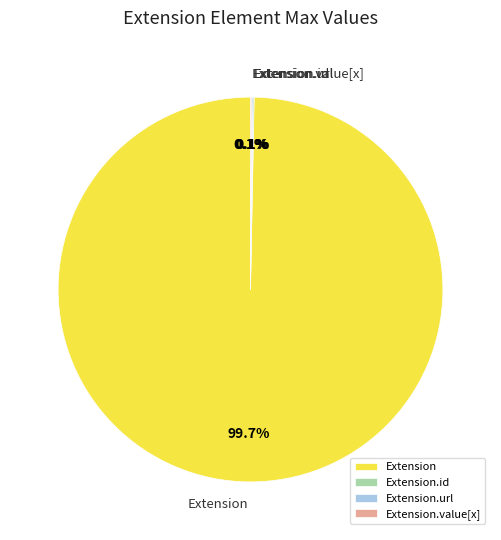

Does Extension represent more than half of the total?

Yes